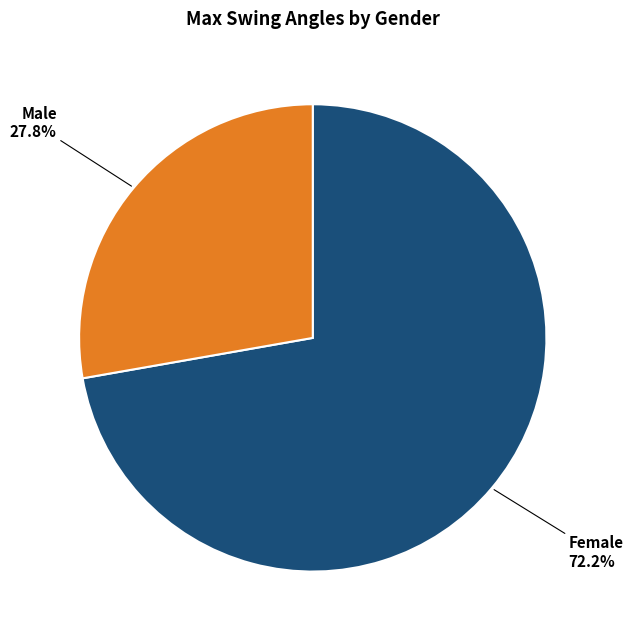

Is there a majority slice in this chart?

Yes